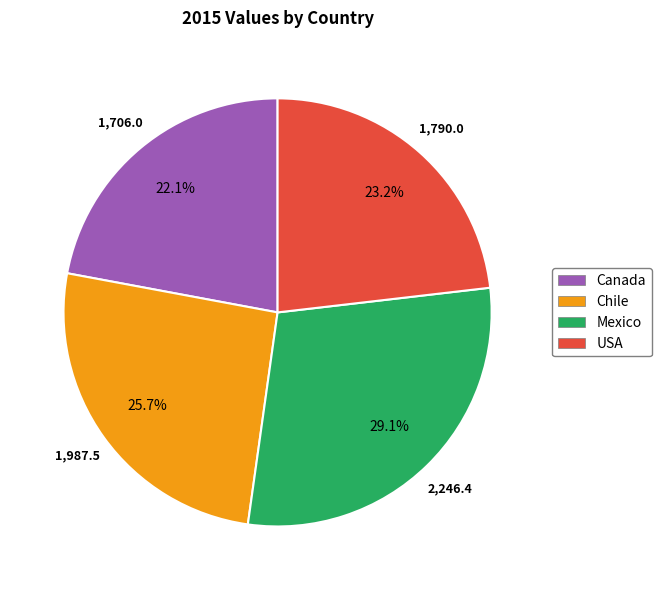

Is it true that Canada is 22% of the pie?

True